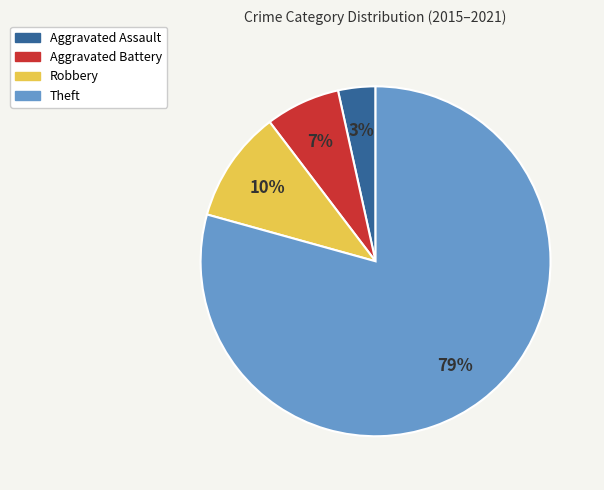

To the nearest percent, what percentage of the pie is Aggravated Assault?

3%